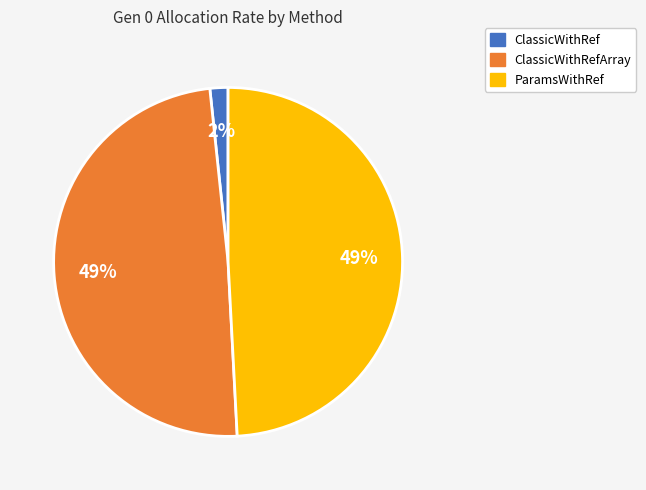

Is there any slice that represents more than half of the pie?

No